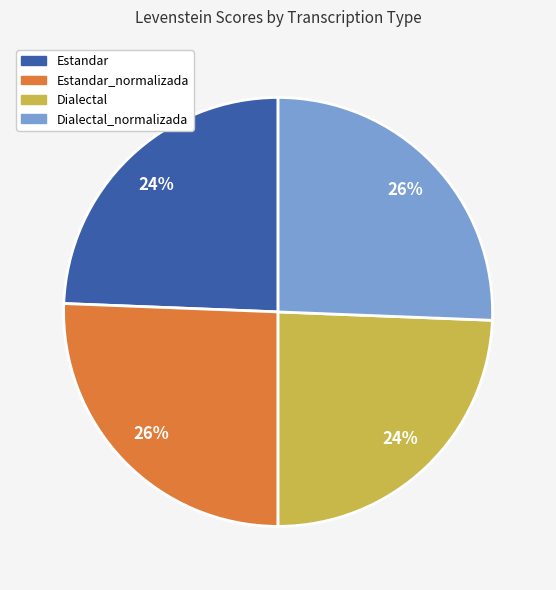

Is there a majority slice in this chart?

No